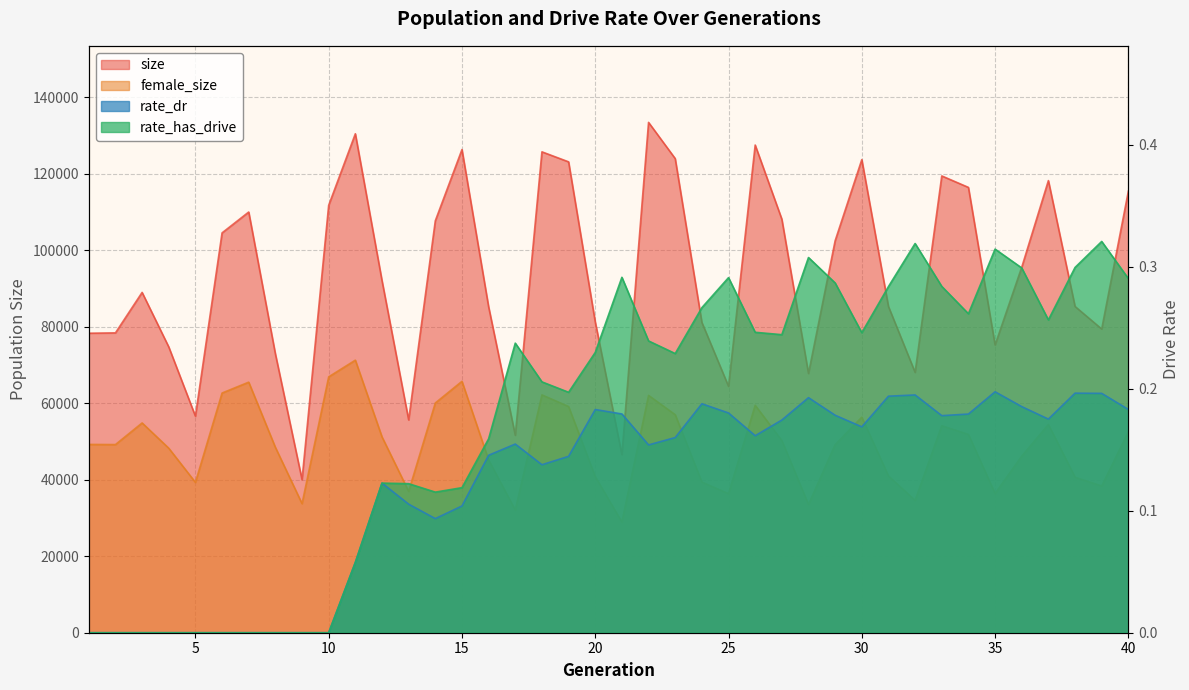

What is the total value across all series at 13?

92559.2